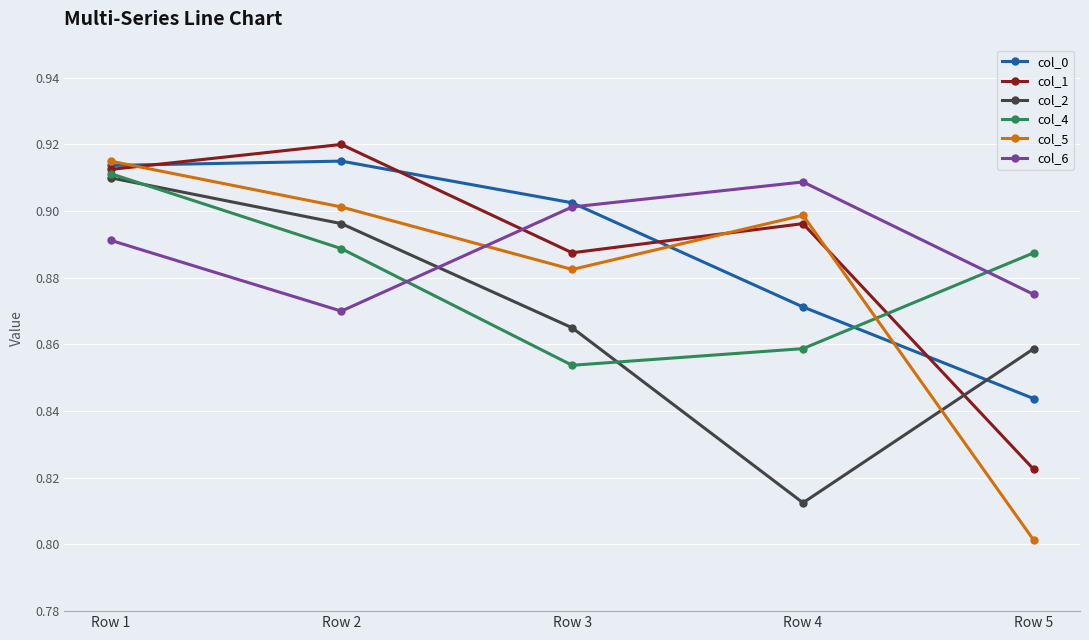

Rank the categories by col_5 value from highest to lowest.

Row 1, Row 2, Row 4, Row 3, Row 5